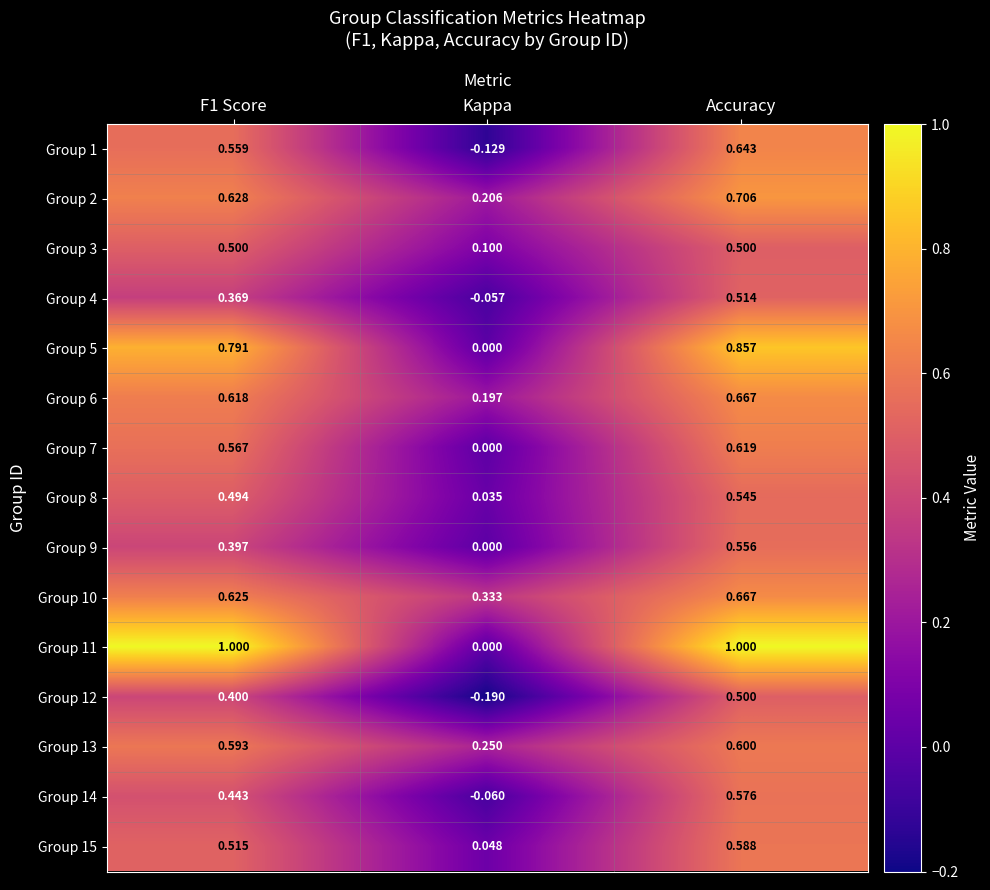

What is the greatest value displayed?

1.0